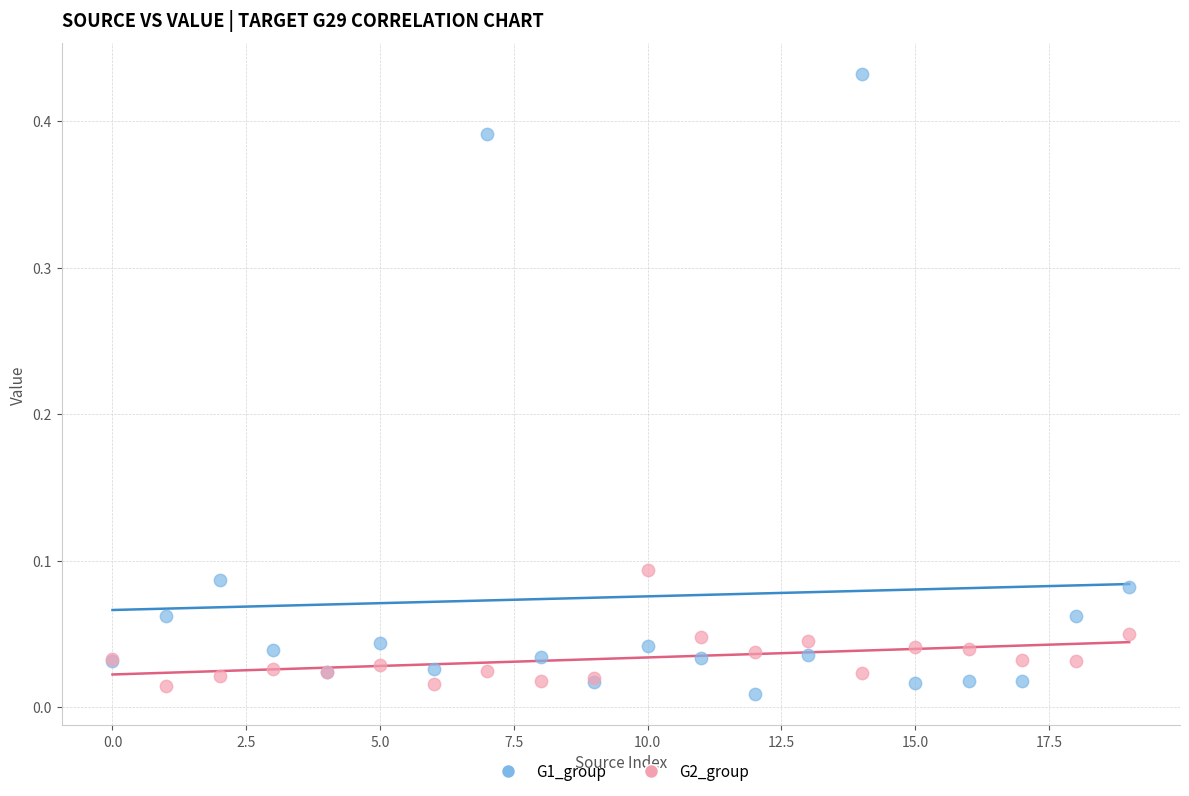

Which series contains the lowest Y value?

G1_group